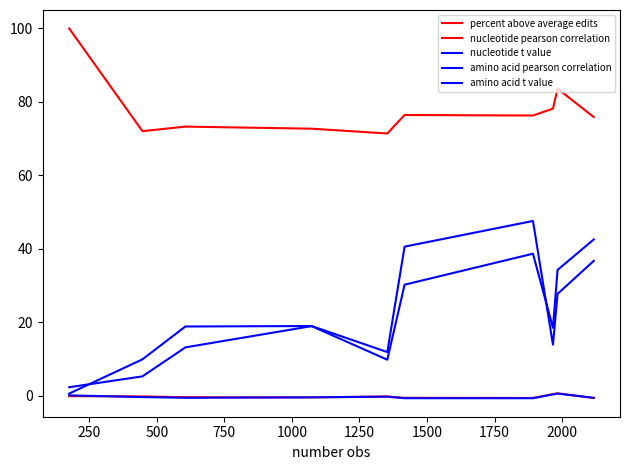

How many interior local valleys does the amino acid t value series have?

2